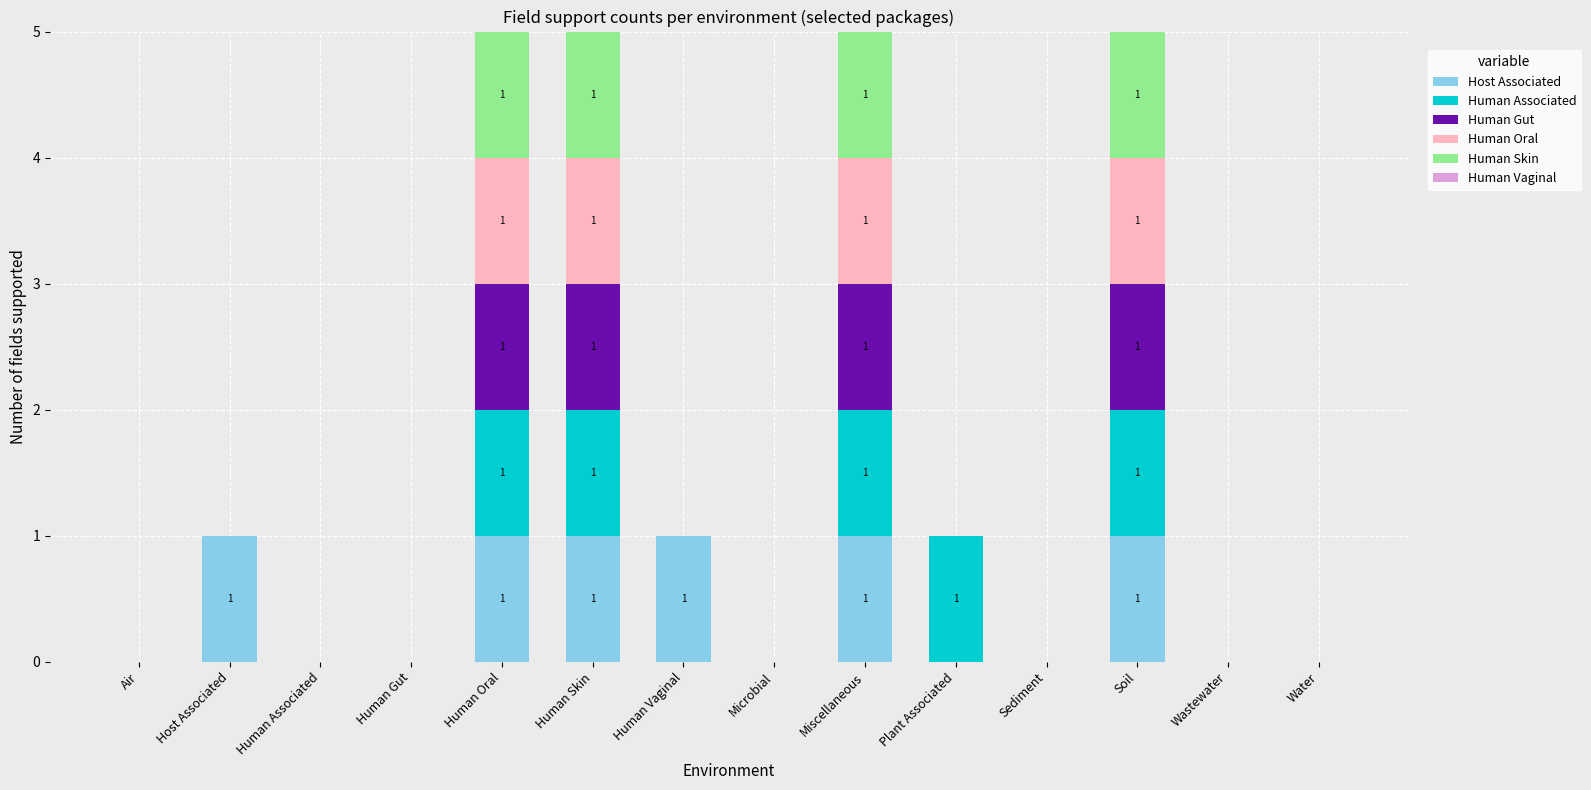

Count the Host Associated values in the range 0 to 1.

14